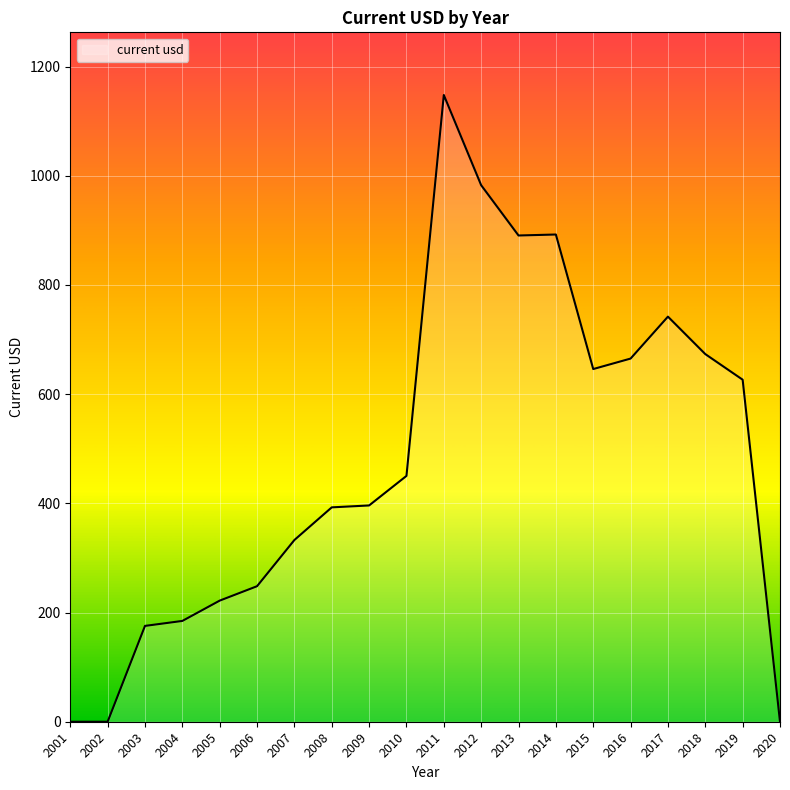

What value does the data have at 2006?

248.2